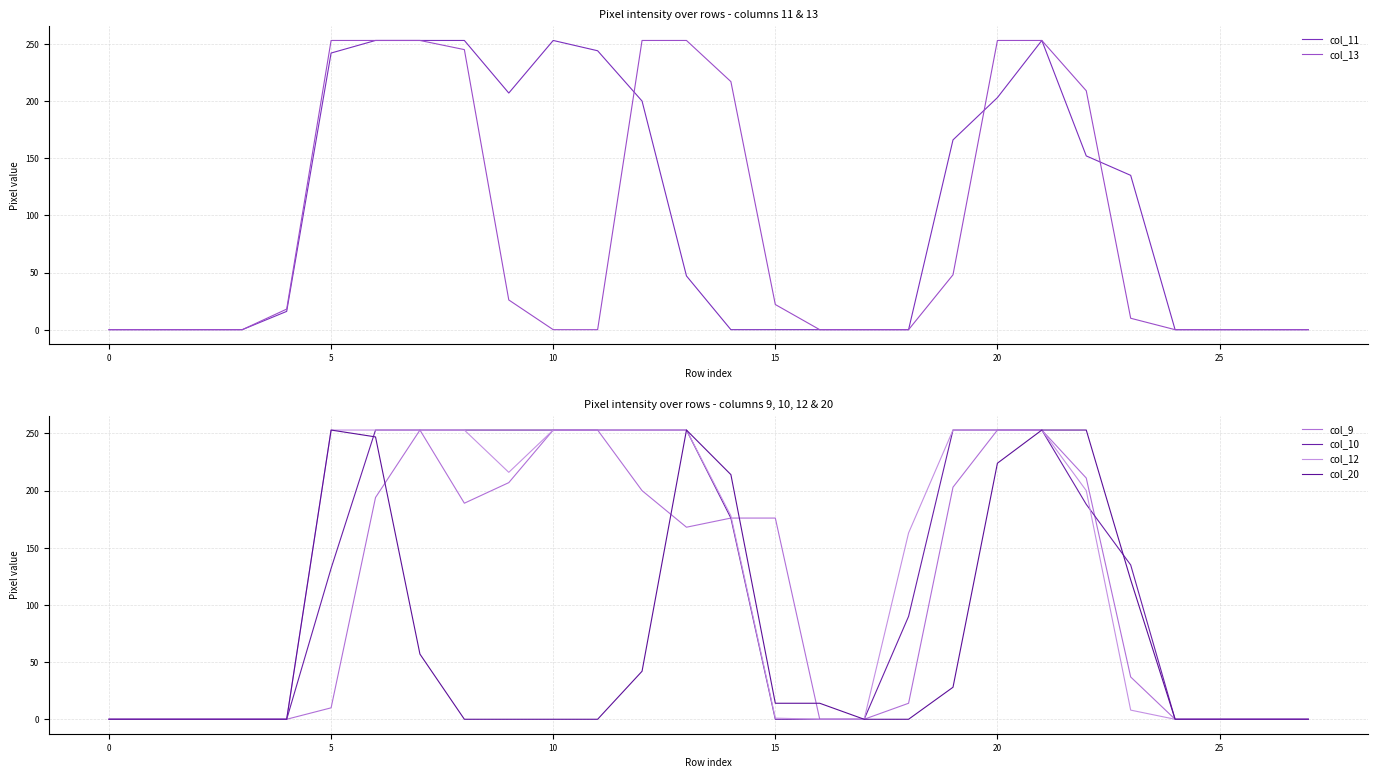

True or false: col_13 has a value of 135 at 10.

False